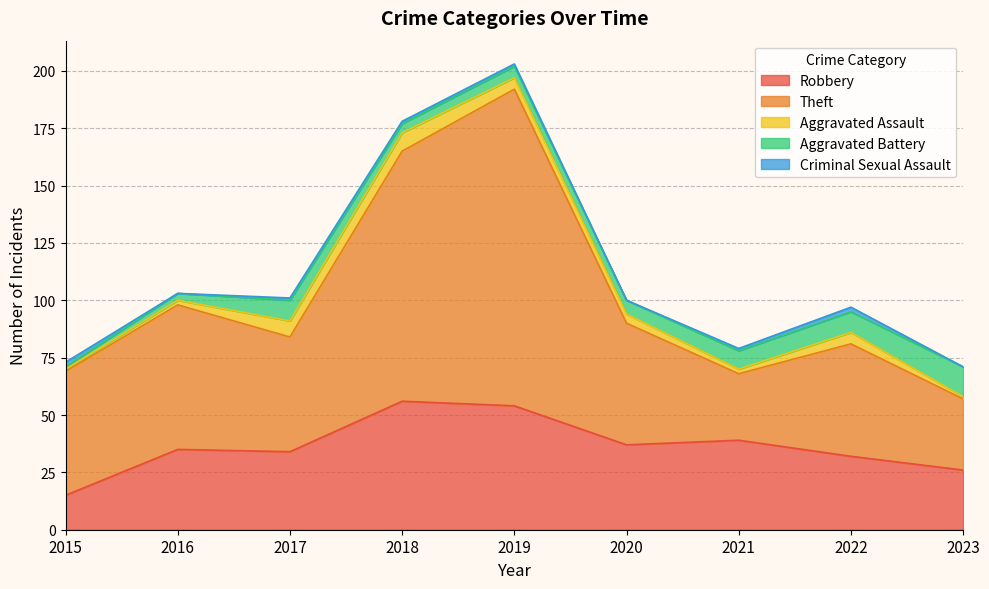

At which label does Aggravated Battery reach its peak?

2023